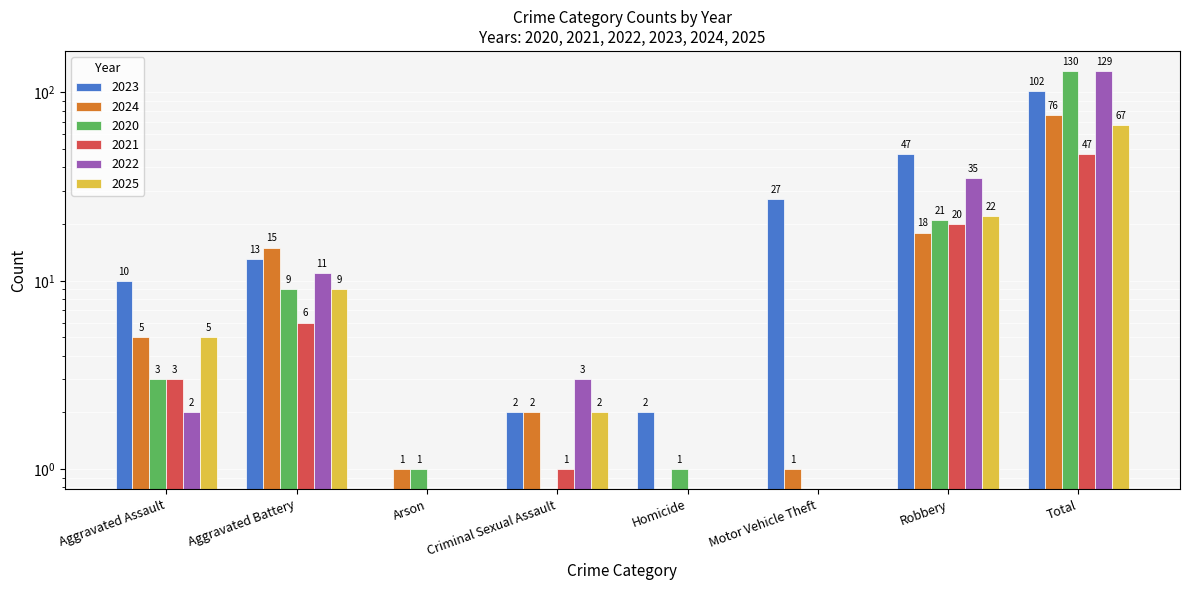

At how many categories does at least one series exceed 27?

2